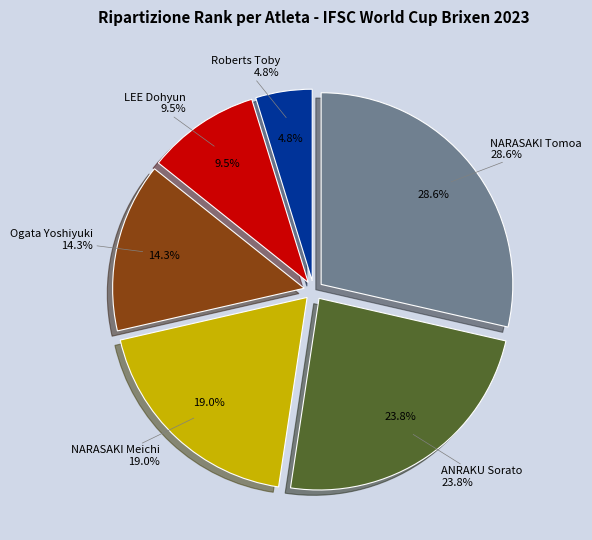

To the nearest percent, what is the average slice percentage?

17%